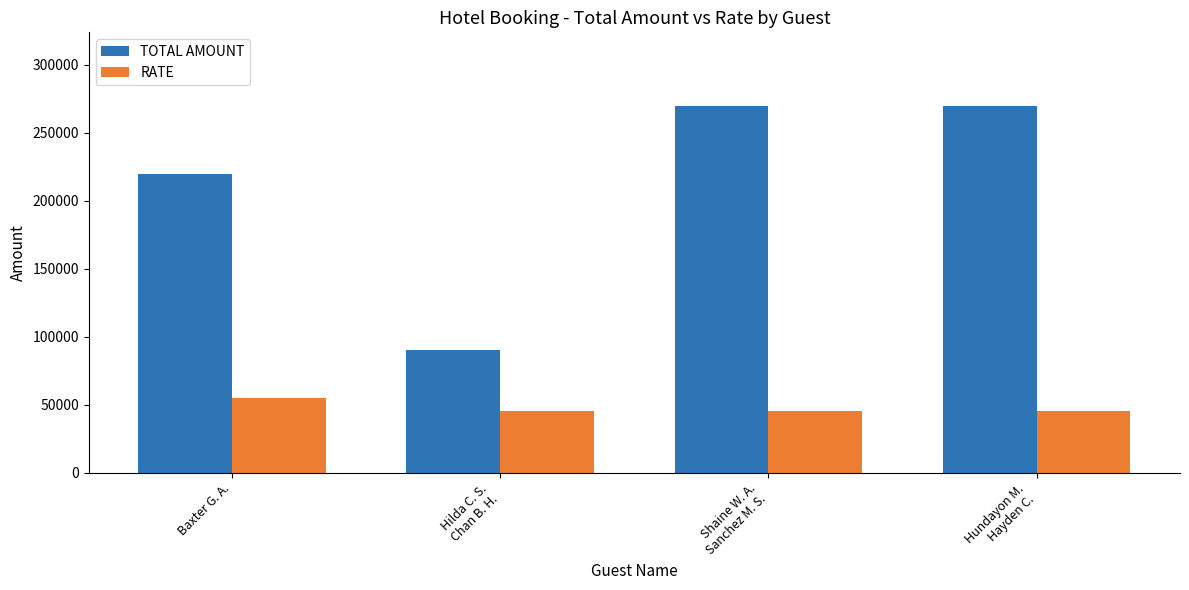

Which series has the widest spread of values?

TOTAL AMOUNT